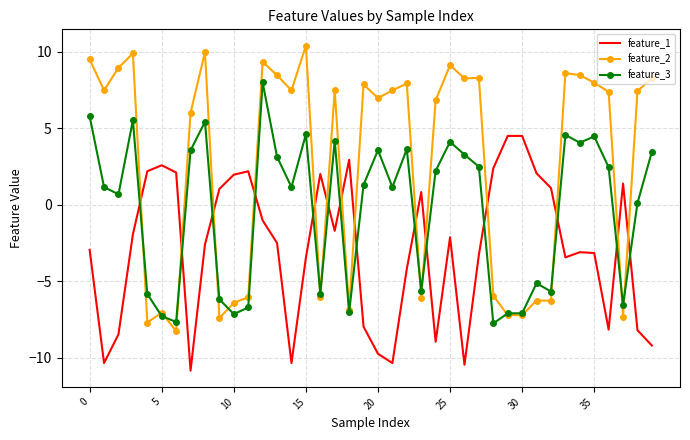

Rank the series by their average value, from lowest to highest.

feature_1, feature_3, feature_2